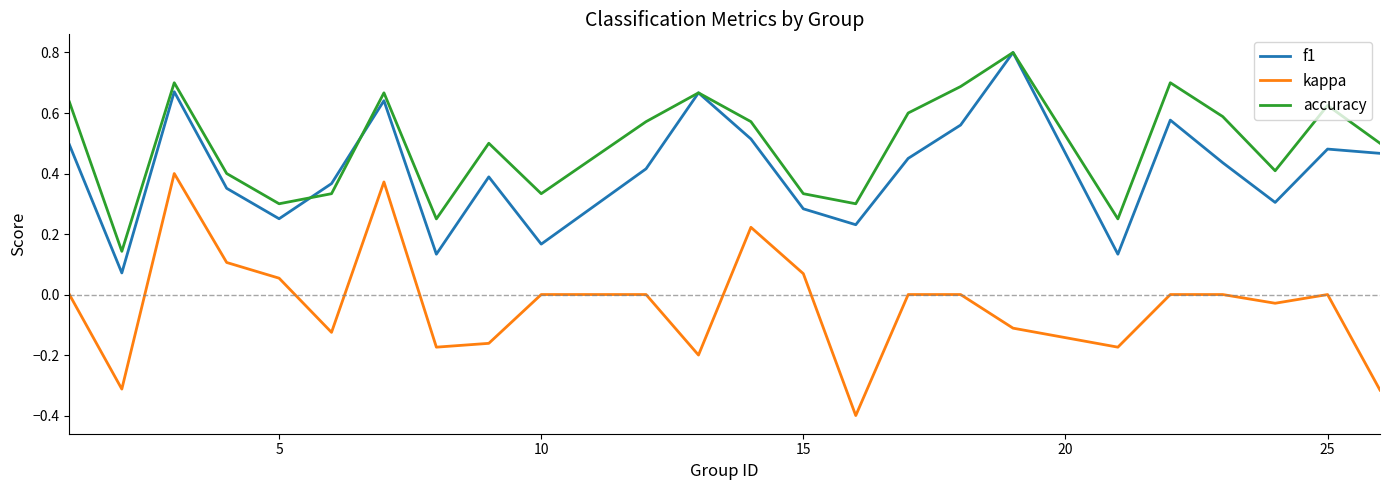

What is the minimum value shown in the chart?

-0.4